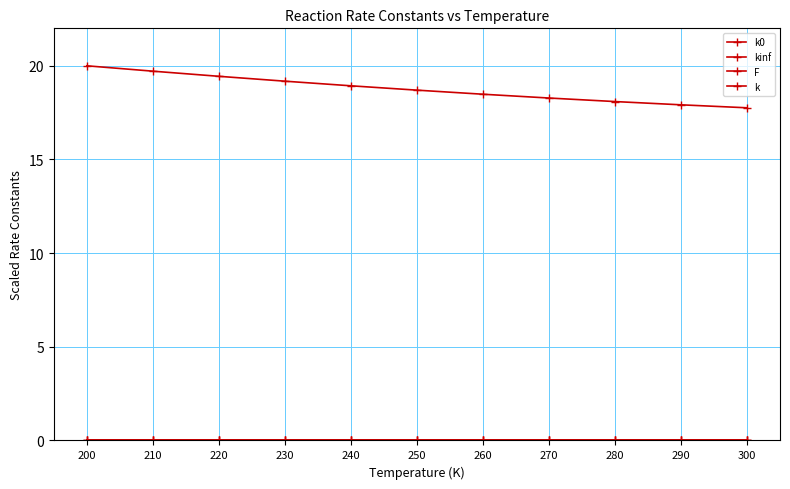

Is the value of F at 250 greater than the value of kinf at 220?

Yes